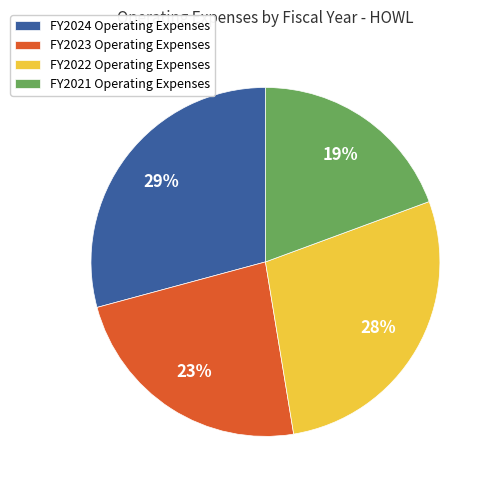

What percentage is the FY2021 Operating Expenses slice, to the nearest percent?

19%